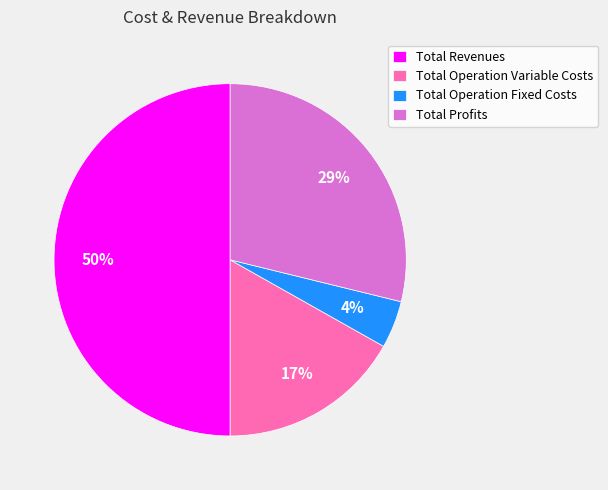

Combined, do Total Profits and Total Operation Variable Costs account for over 50%?

No